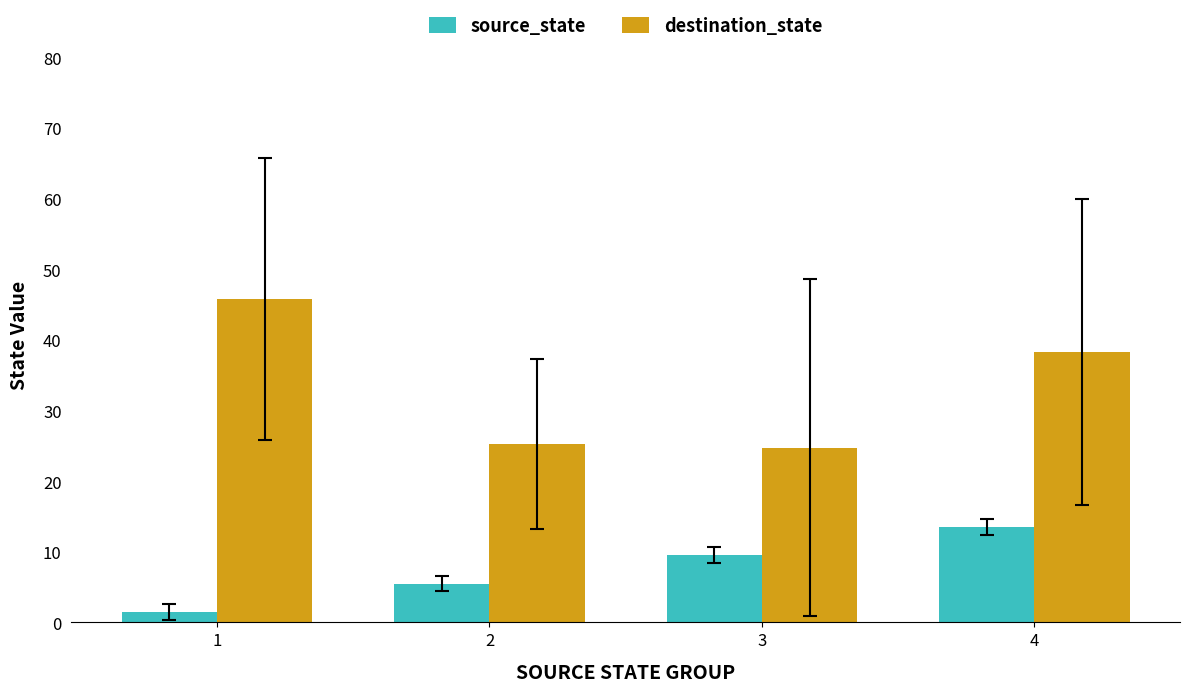

The destination_state series shows 38.2 at 4. True or false?

True